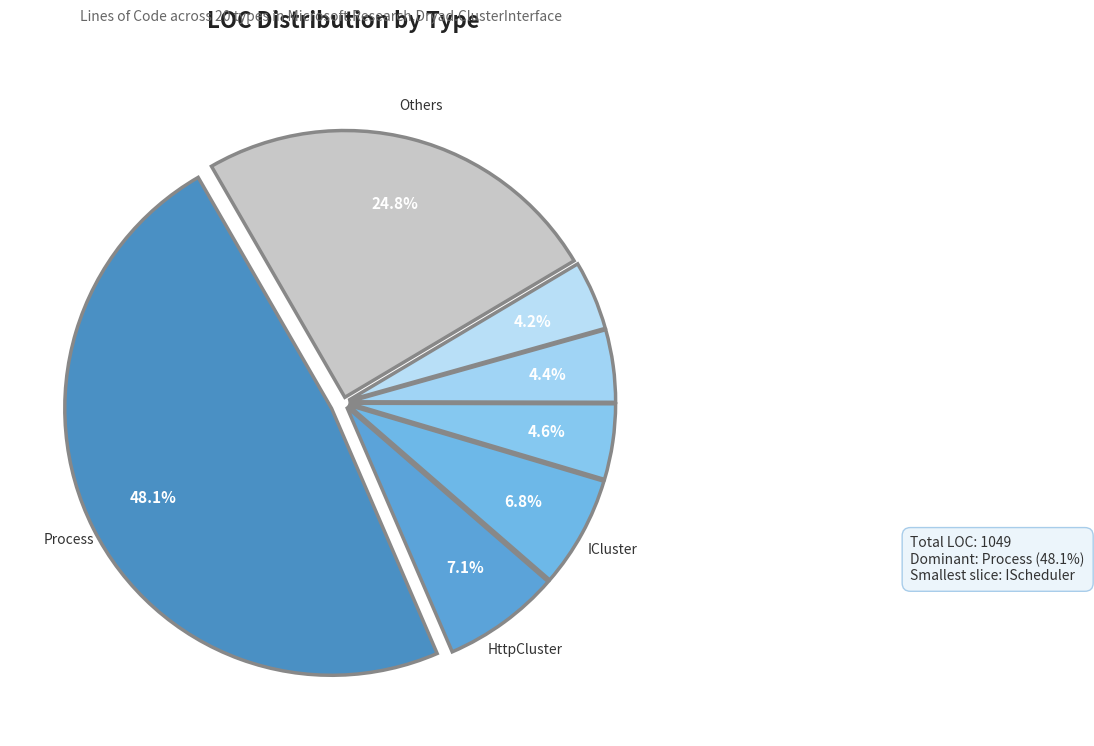

How many segments does this pie chart have?

7